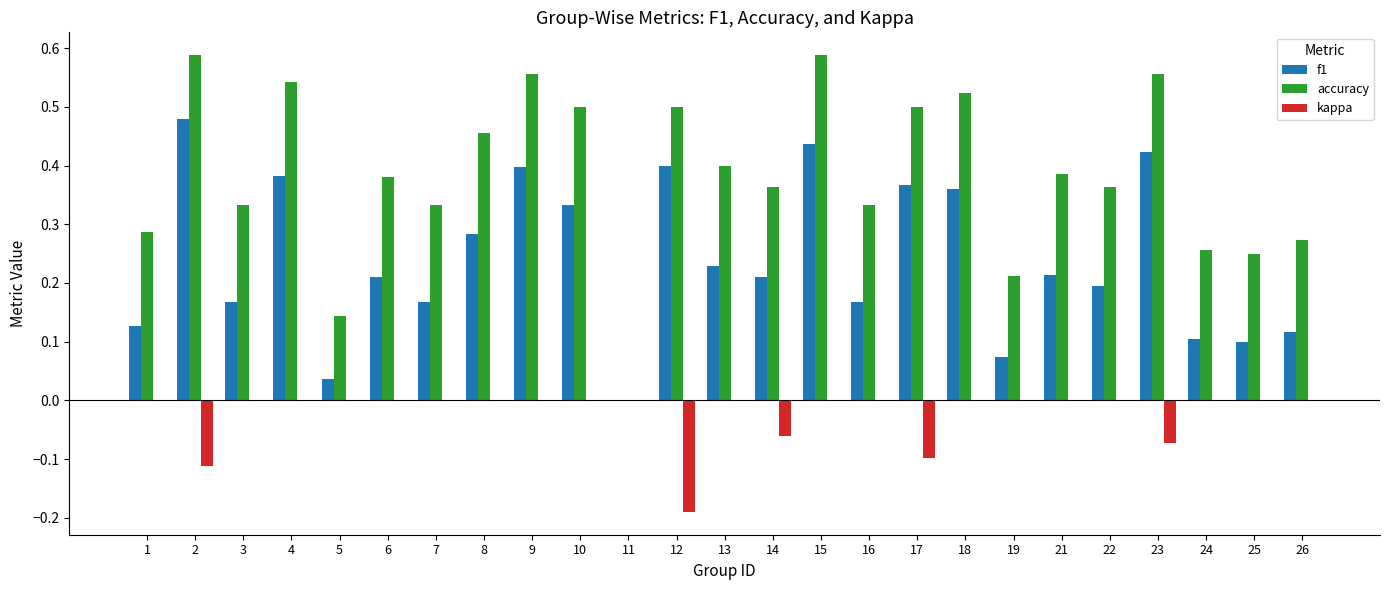

How many groups of bars are there?

25